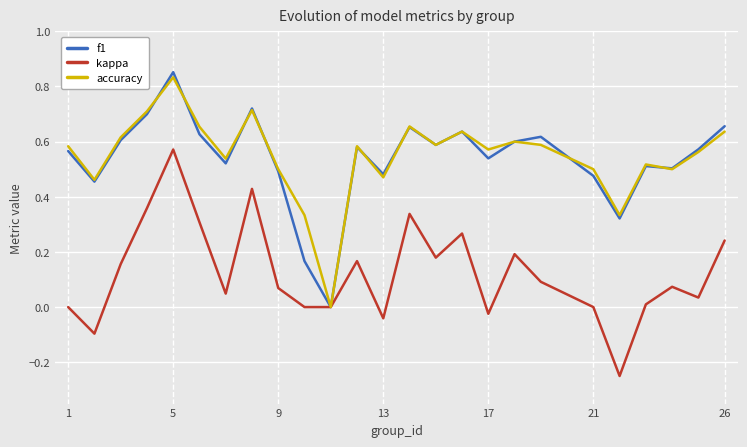

Does the chart have visible grid lines?

Yes